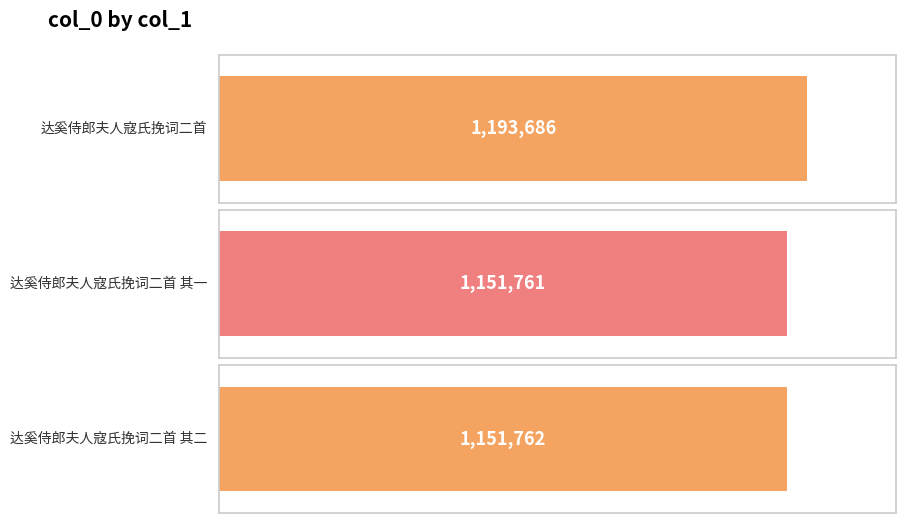

Reading left to right, transcribe all the data shown in this chart.

达奚侍郎夫人寇氏挽词二首=1193686	达奚侍郎夫人寇氏挽词二首 其一=1151761	达奚侍郎夫人寇氏挽词二首 其二=1151762